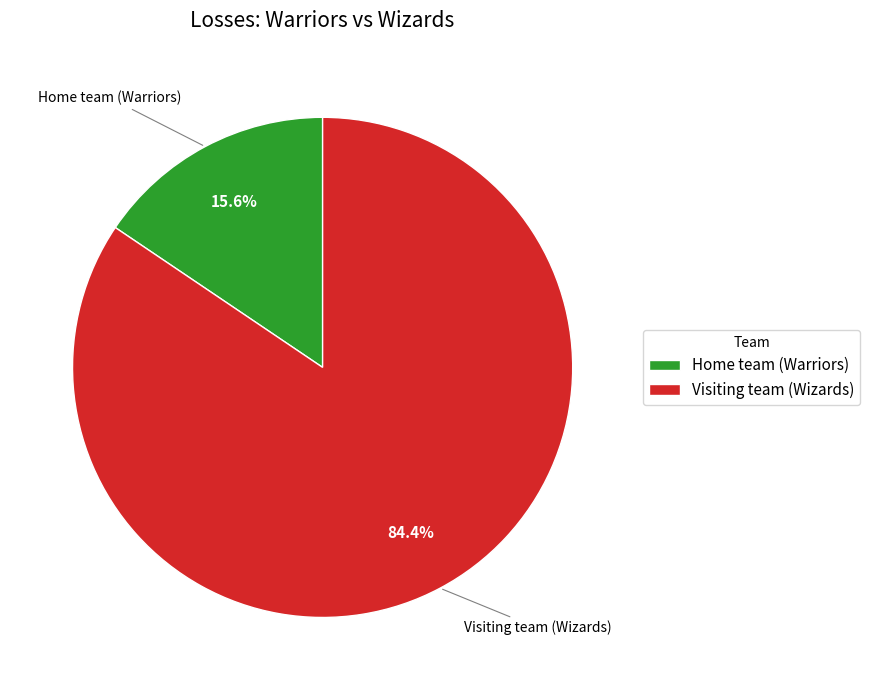

Is the sum of Visiting team (Wizards) and Home team (Warriors) greater than half?

Yes